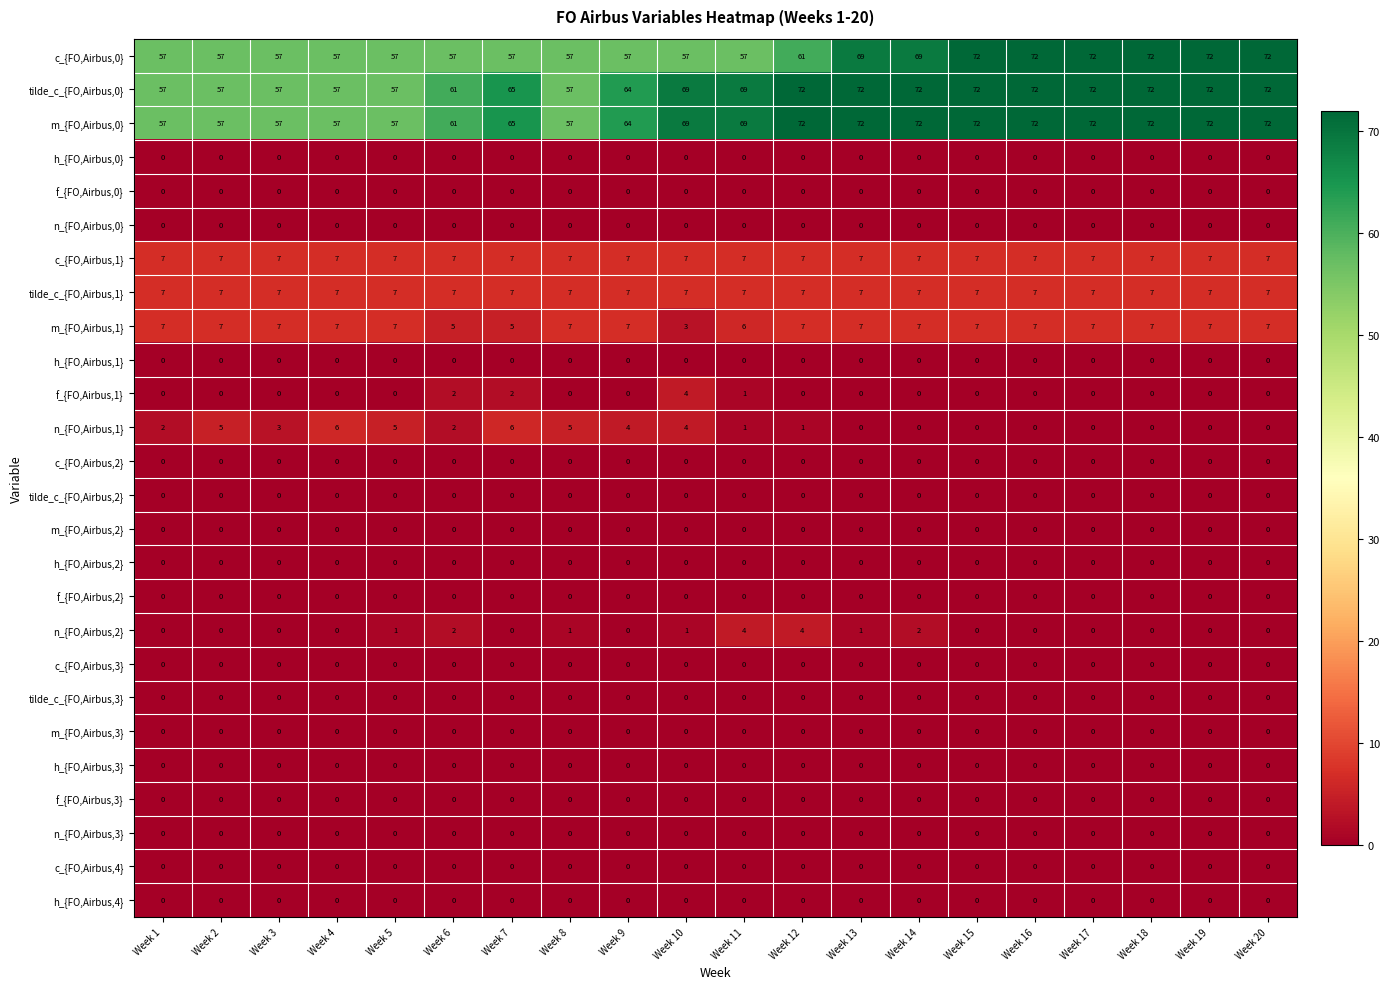

Read the tilde_c_{FO,Airbus,0} value at Week 17, to the nearest 5.

70